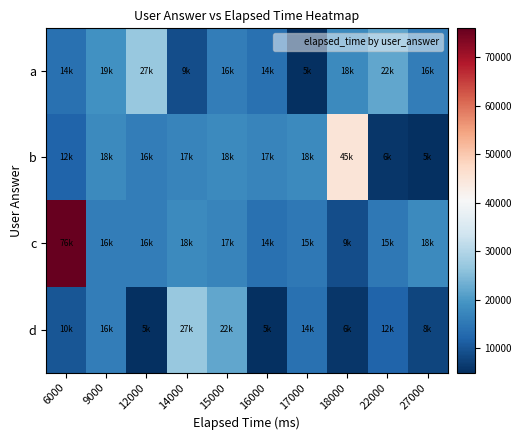

Reading left to right, what are all the values shown in this chart?

a: 6000=14000	9000=19000	12000=27000	14000=9000	15000=16000	16000=14000	17000=5000	18000=18000	22000=22000	27000=16000
b: 6000=12000	9000=18000	12000=16000	14000=17000	15000=18000	16000=17000	17000=18000	18000=45000	22000=6000	27000=5000
c: 6000=76000	9000=16000	12000=16000	14000=18000	15000=17000	16000=14000	17000=15000	18000=9000	22000=15000	27000=18000
d: 6000=10000	9000=16000	12000=5000	14000=27000	15000=22000	16000=5000	17000=14000	18000=6000	22000=12000	27000=8000